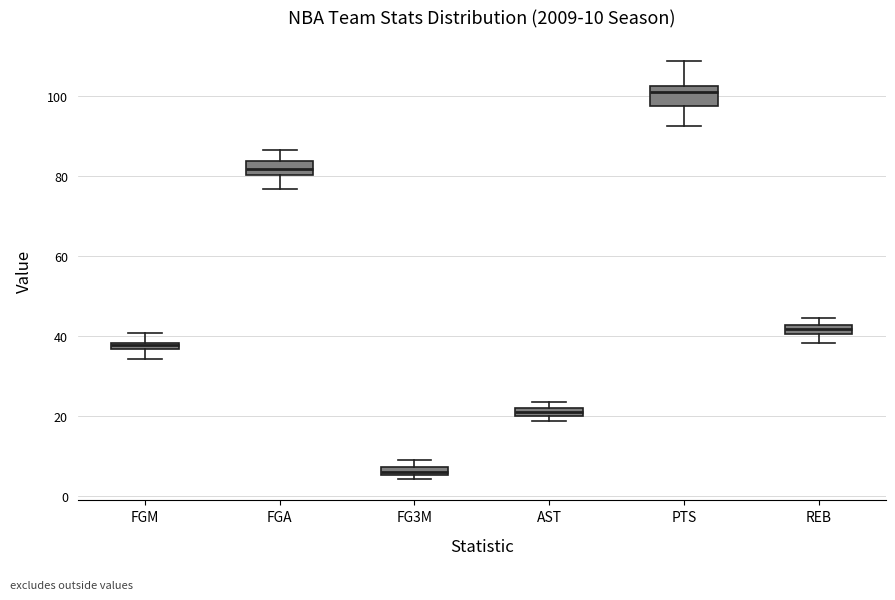

Which box has the highest median line?

PTS